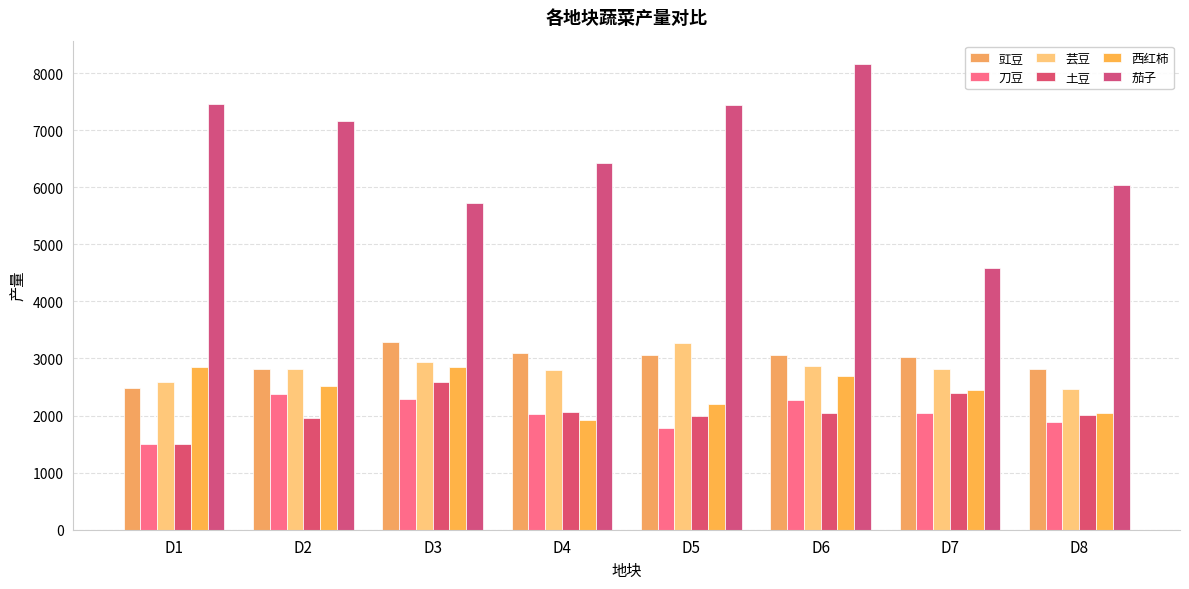

How many values in the 刀豆 series are below 2041?

4